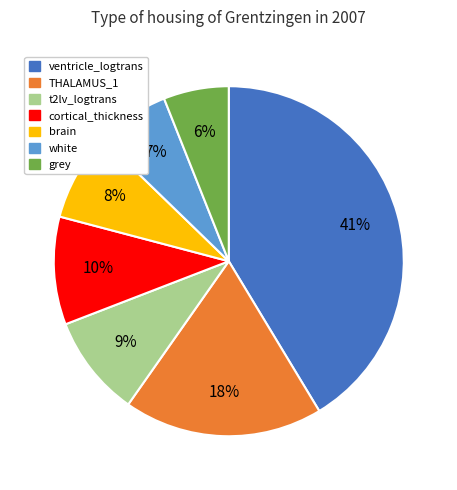

To the nearest percent, what is the difference between the largest and smallest slice percentages?

35%